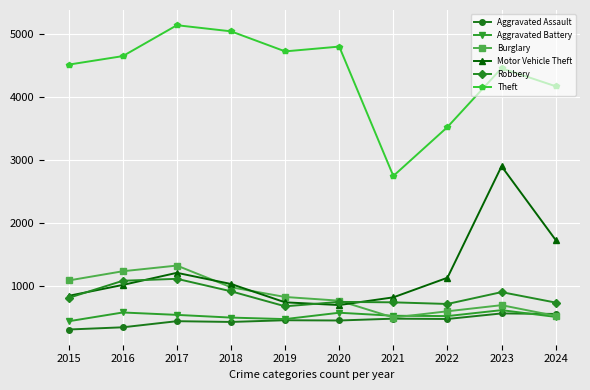

What is the greatest value displayed?

5136